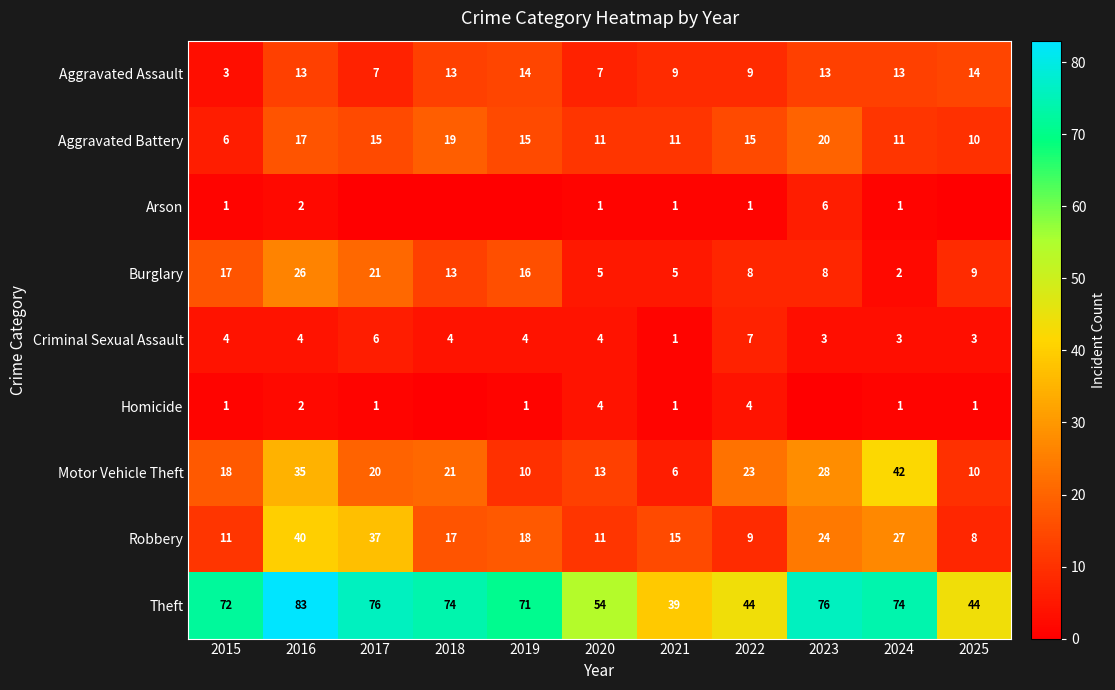

How many data points does each series have?

11